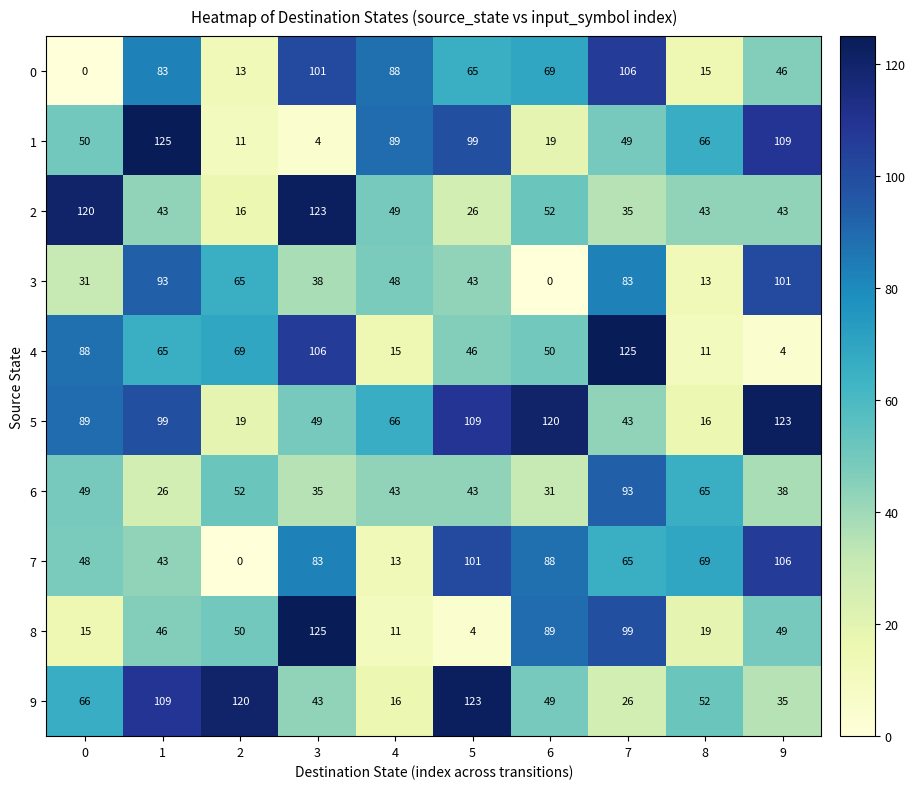

Which series has the largest total across all categories?

5